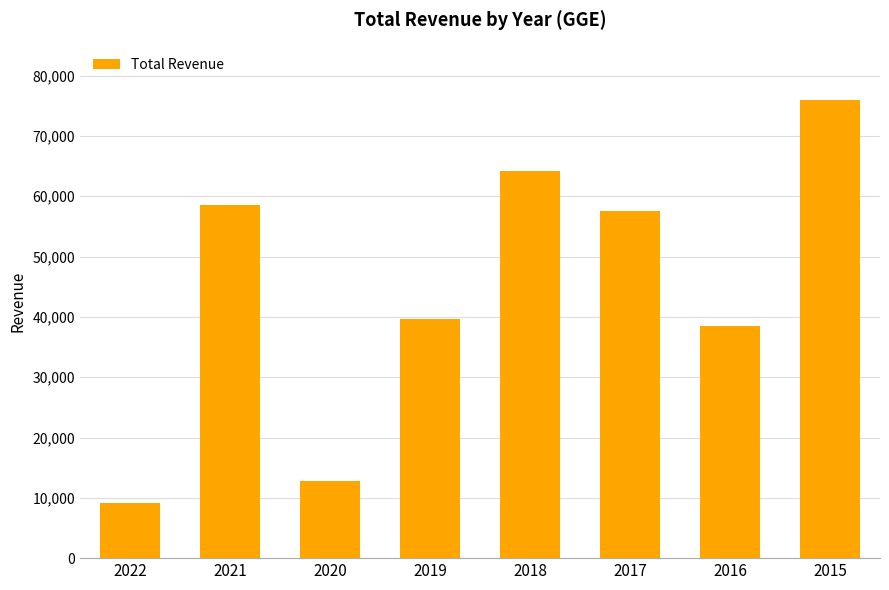

Approximately how many times larger is the value at 2015 compared to 2018?

1.2